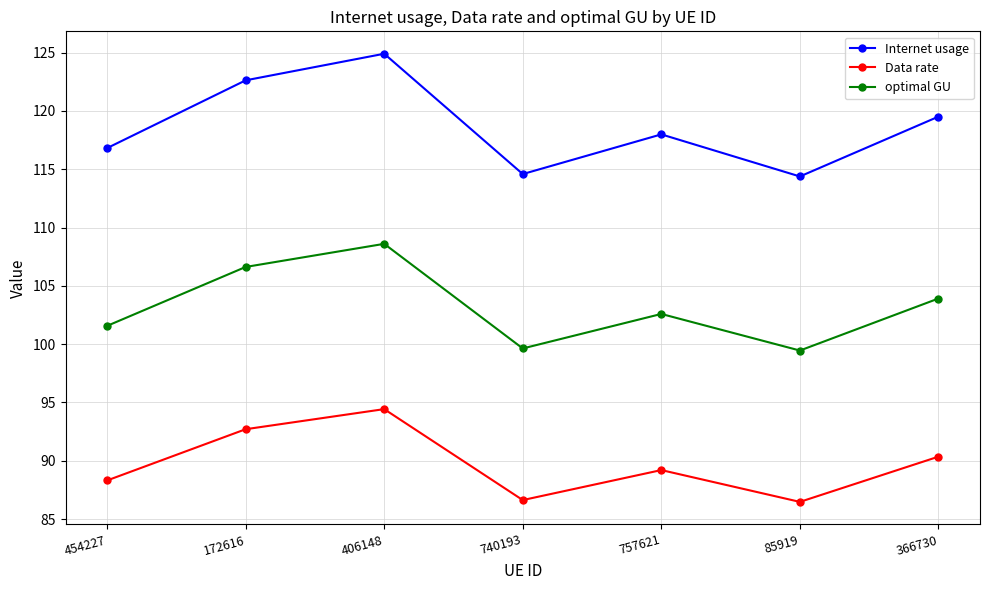

What is the difference between the highest and lowest values at 406148?

30.5